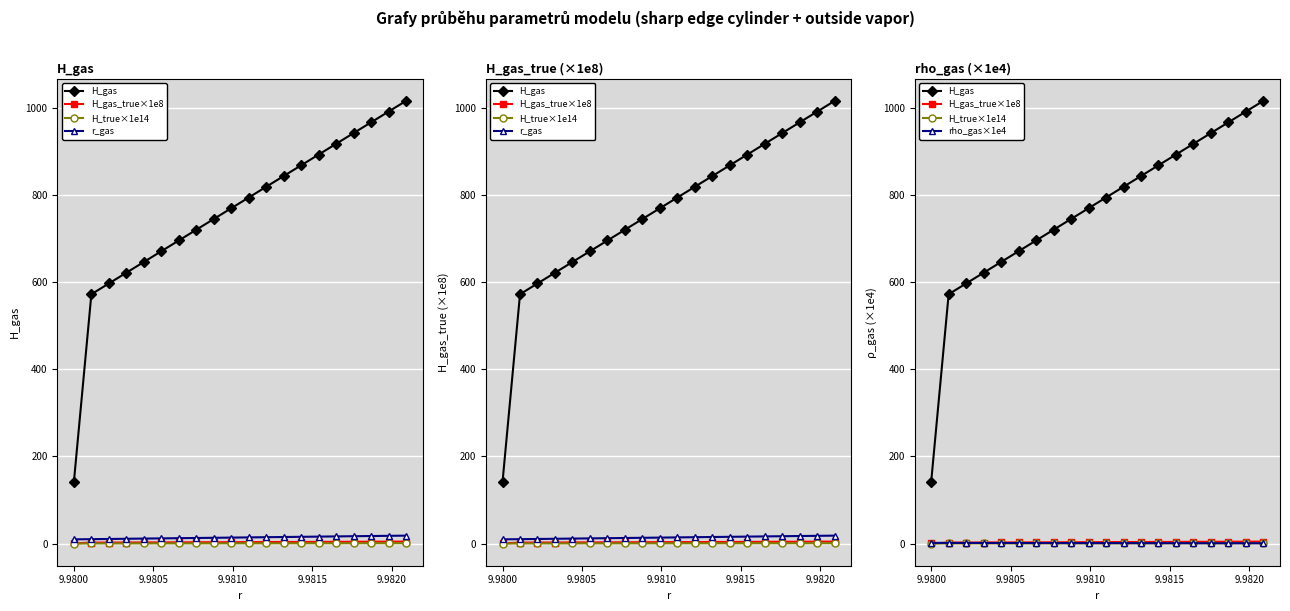

What are all the series names shown in the legend?

H_gas, H_gas_true×1e8, H_true×1e14, r_gas, rho_gas×1e4